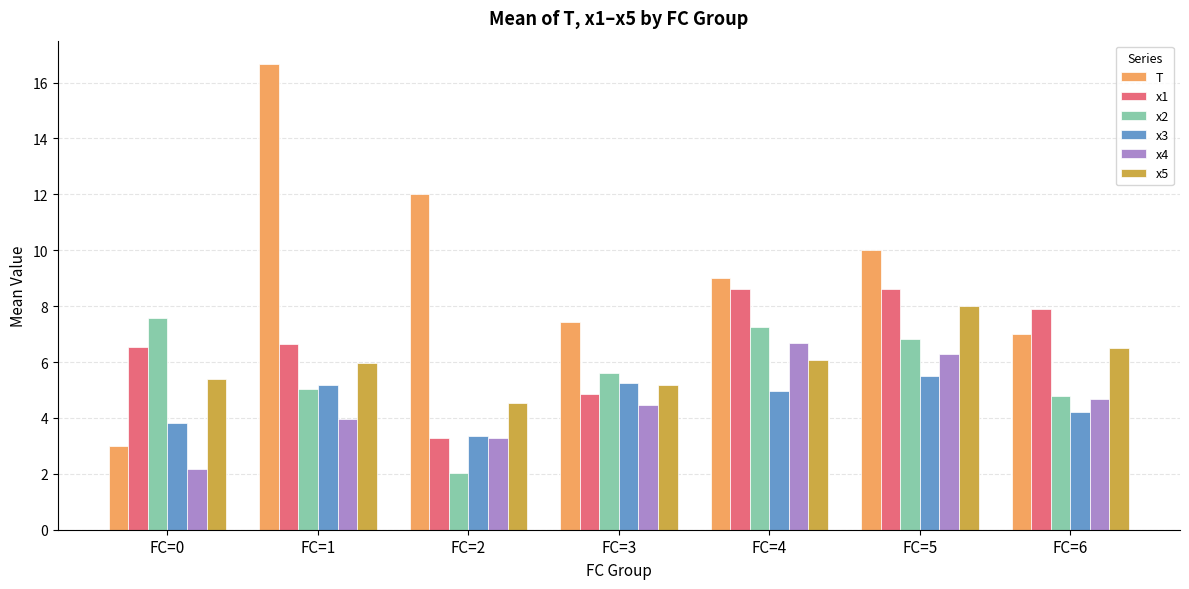

How many values in the x5 series are below 5?

1